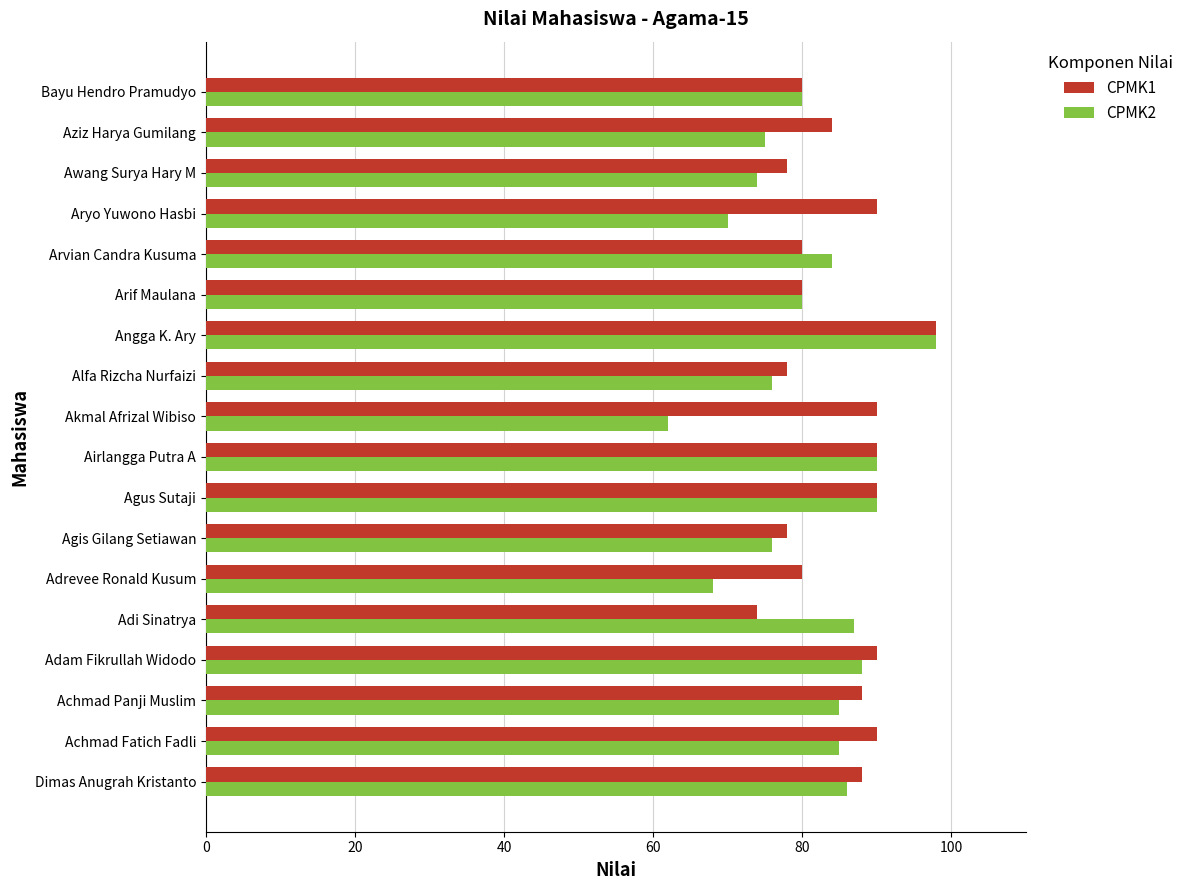

What is the approximate value of CPMK2 at Angga K. Ary, to the nearest 10?

100